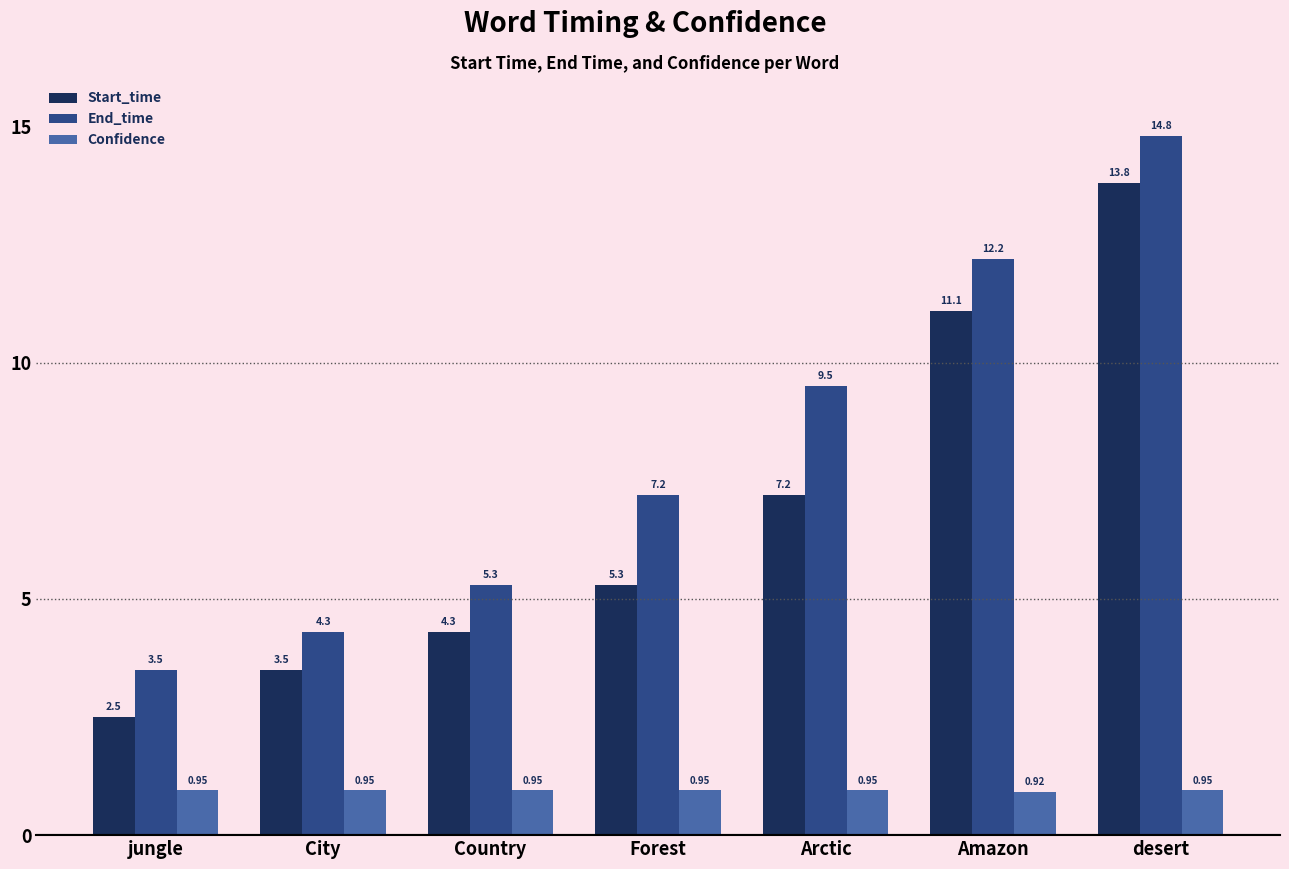

What is the difference between the Start_time values at desert and City?

10.3